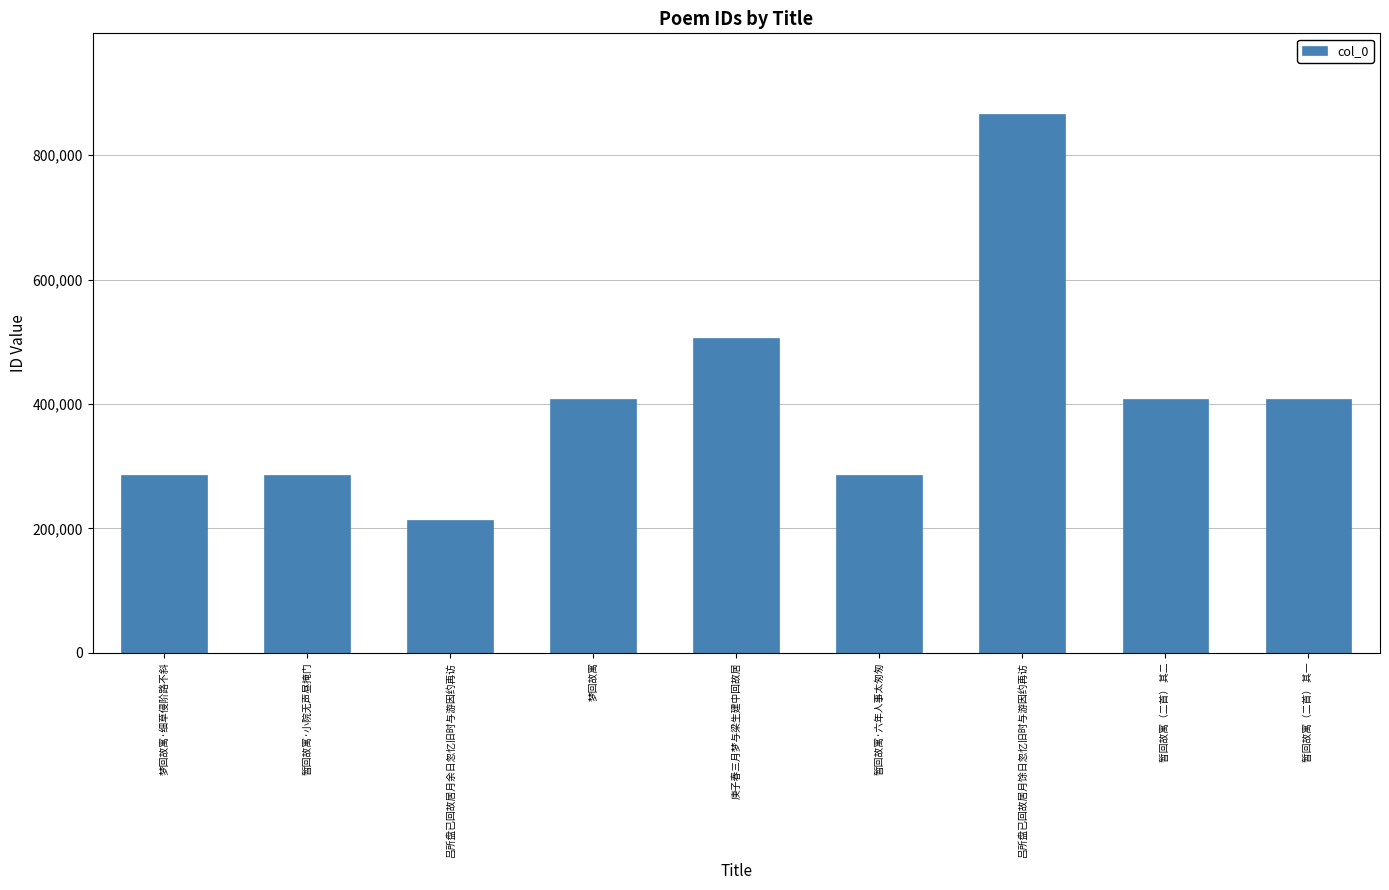

What is the sum of all values?

3663915